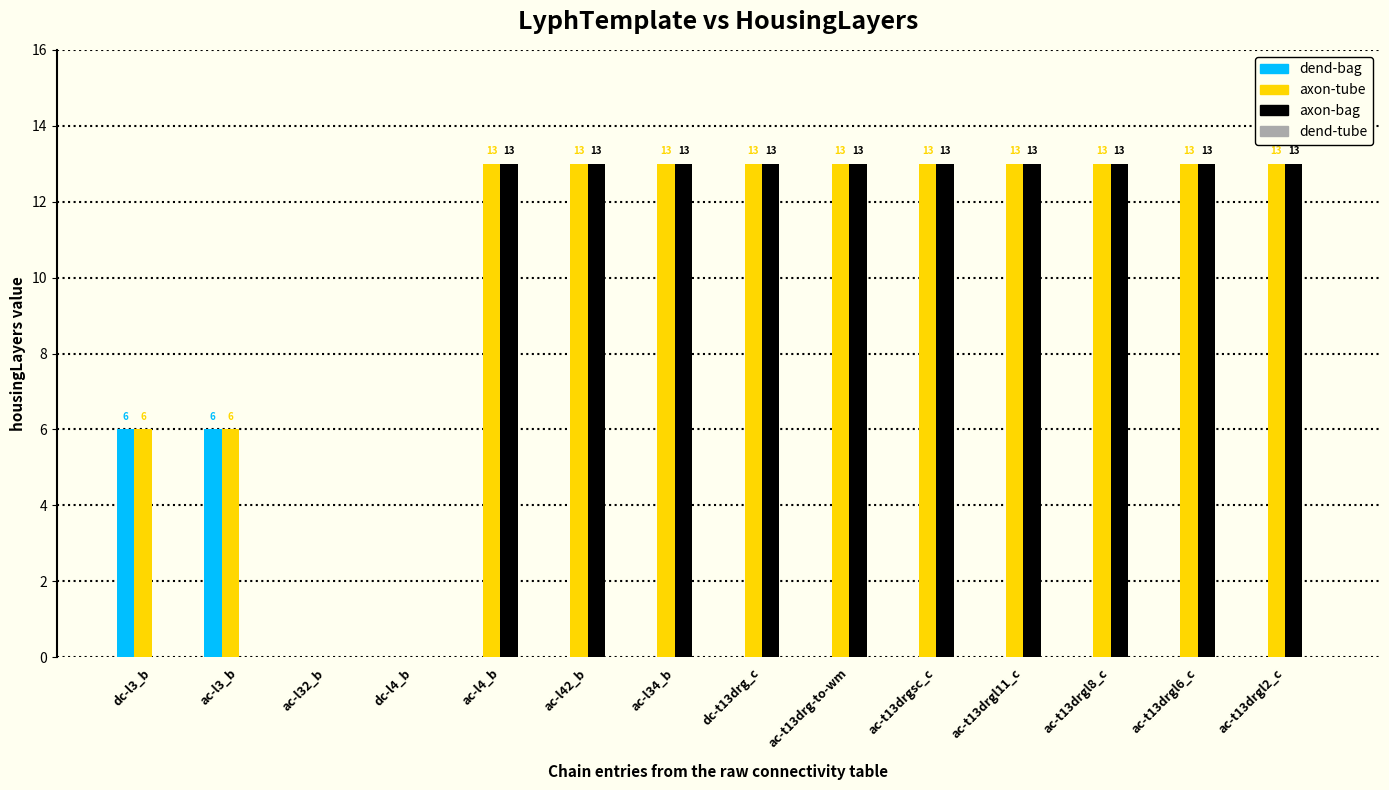

What is the sum of the axon-tube values at ac-l42_b and ac-t13drgl2_c?

26